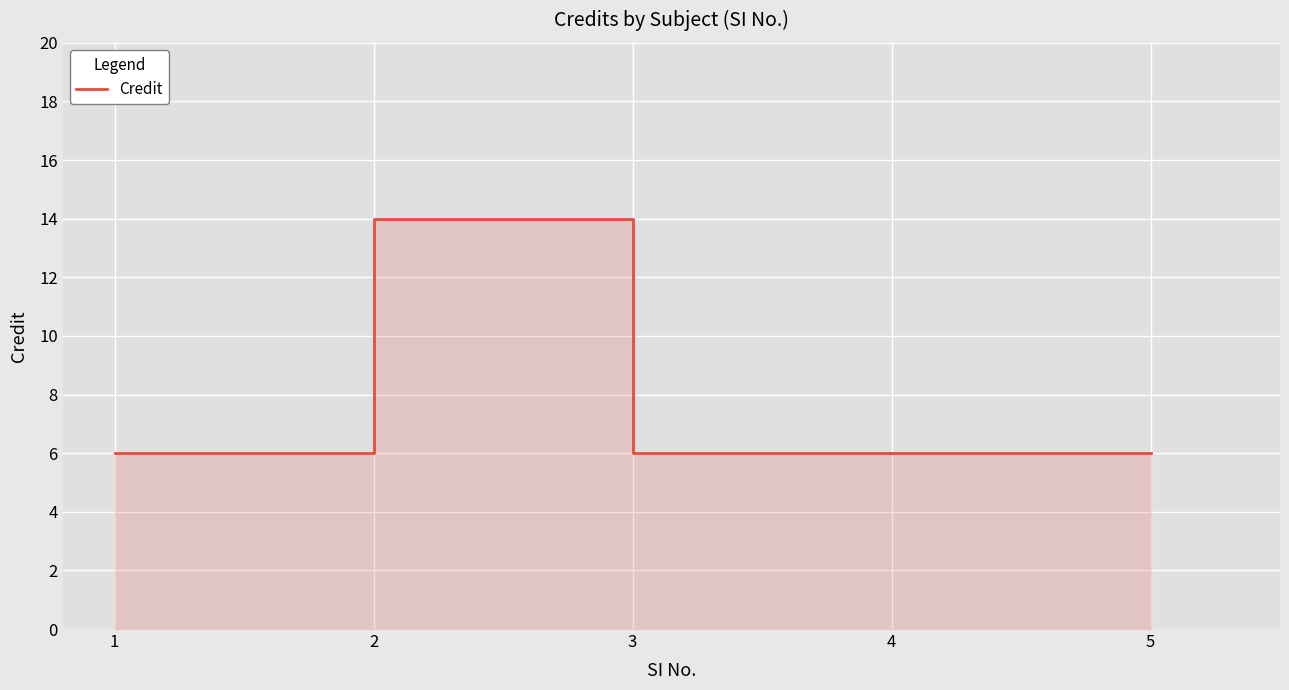

Rank the categories by value from highest to lowest.

2, 1, 3, 4, 5